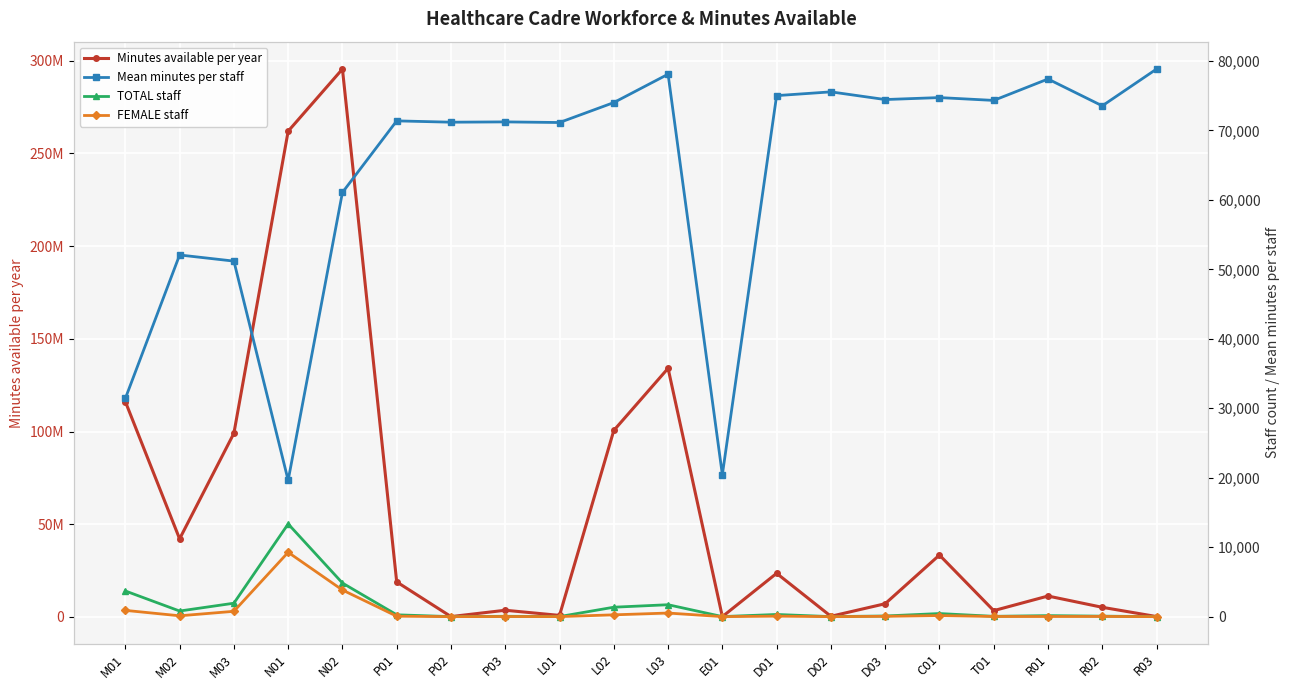

Rank the series at M03 from highest to lowest value.

Minutes available per year, Mean minutes per staff, TOTAL staff, FEMALE staff